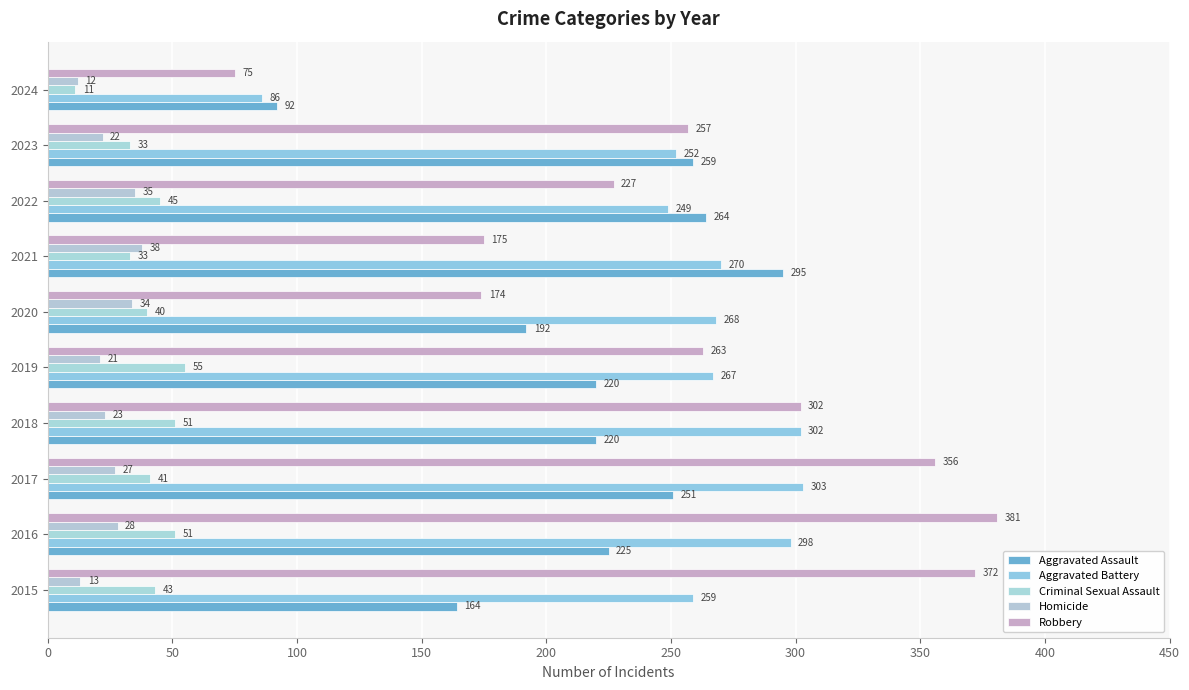

Rank the categories by Homicide value from lowest to highest.

2024, 2015, 2019, 2023, 2018, 2017, 2016, 2020, 2022, 2021